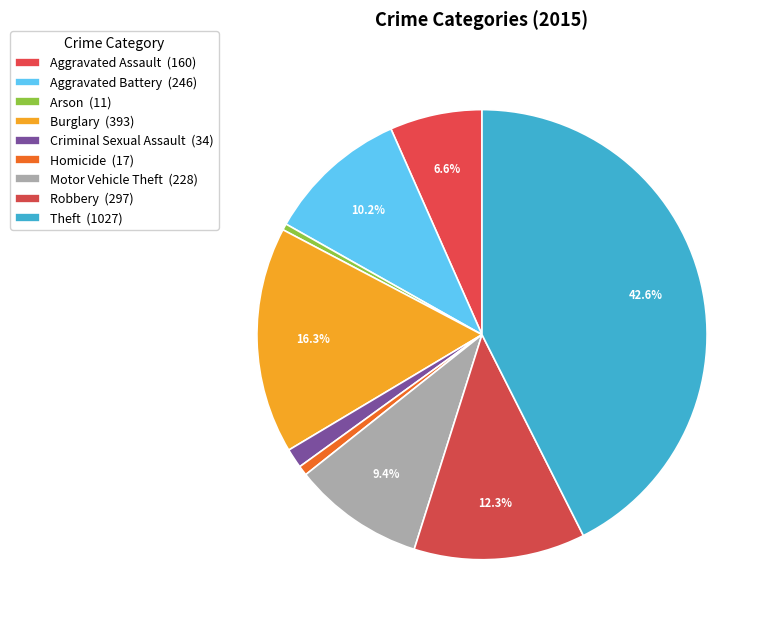

To the nearest percent, what is the average slice percentage?

11%